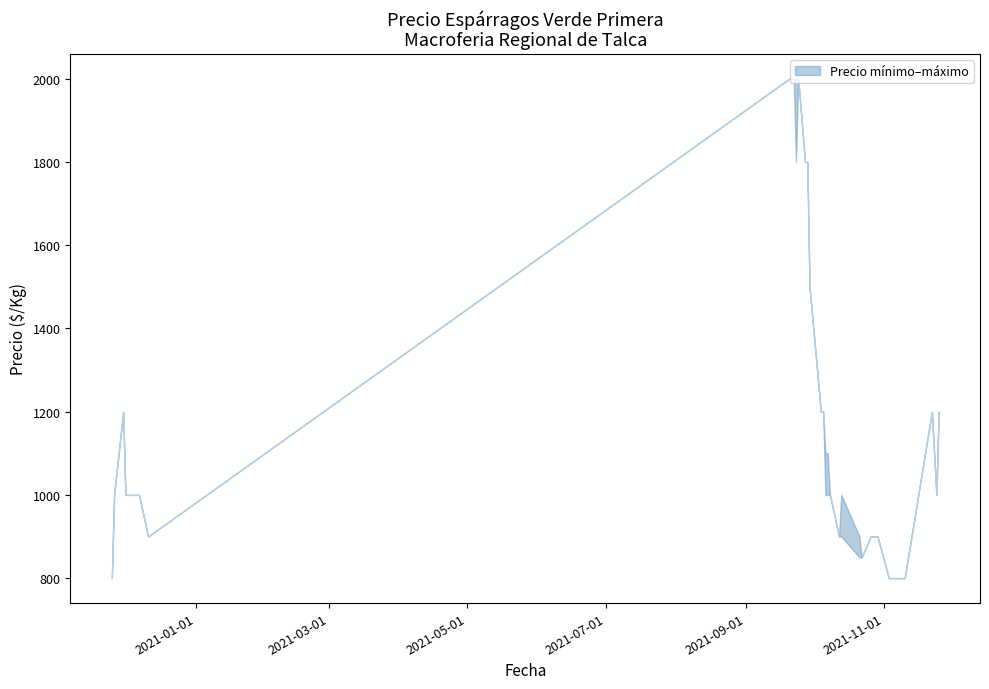

At how many categories does at least one series exceed 1369?

8